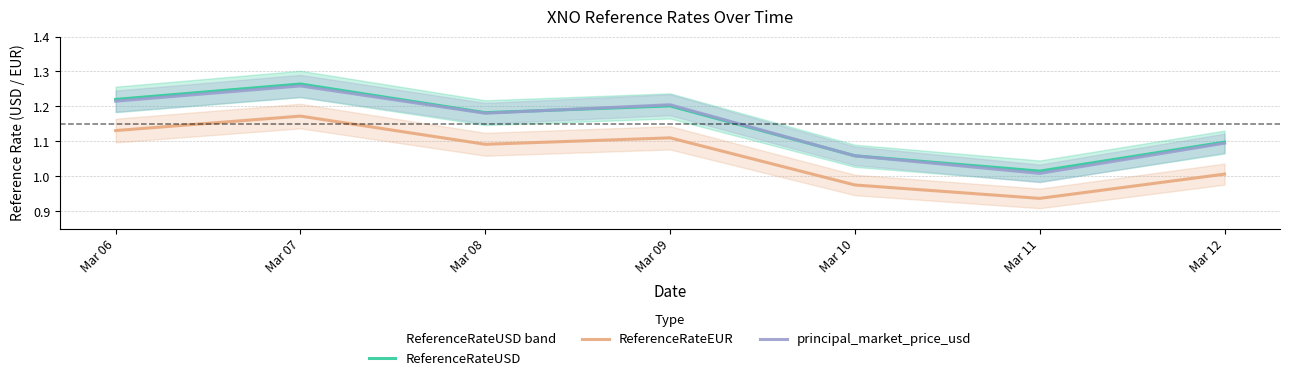

At which label does ReferenceRateEUR reach its peak?

Mar 07